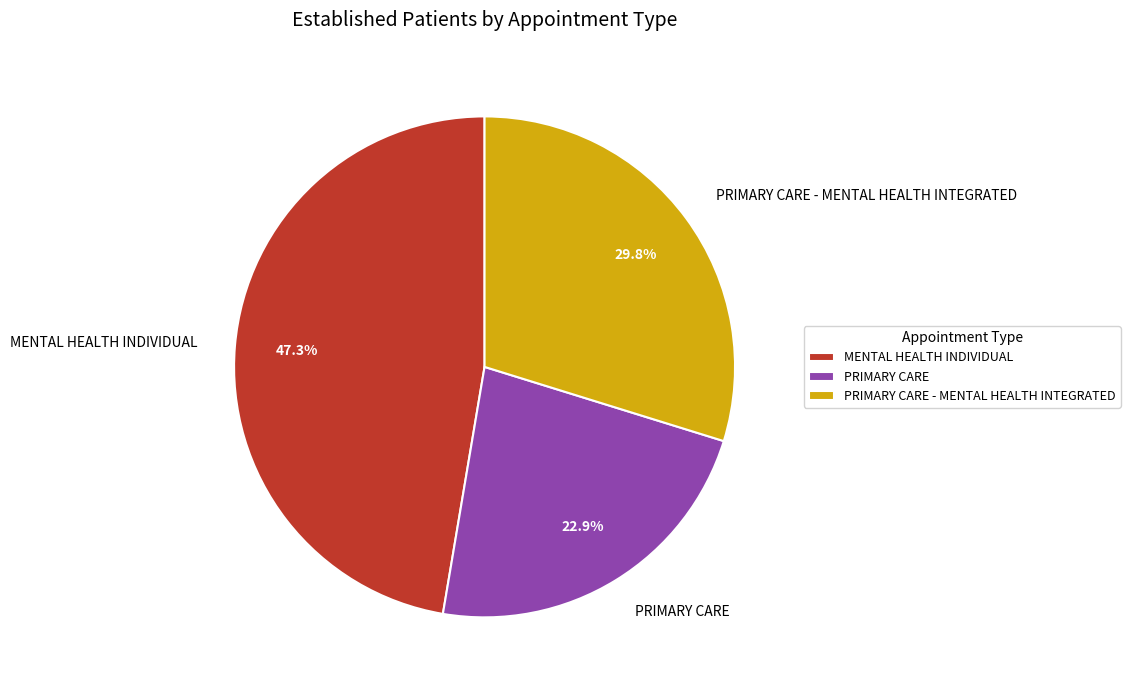

What percentage do MENTAL HEALTH INDIVIDUAL and PRIMARY CARE together represent?

70.2%